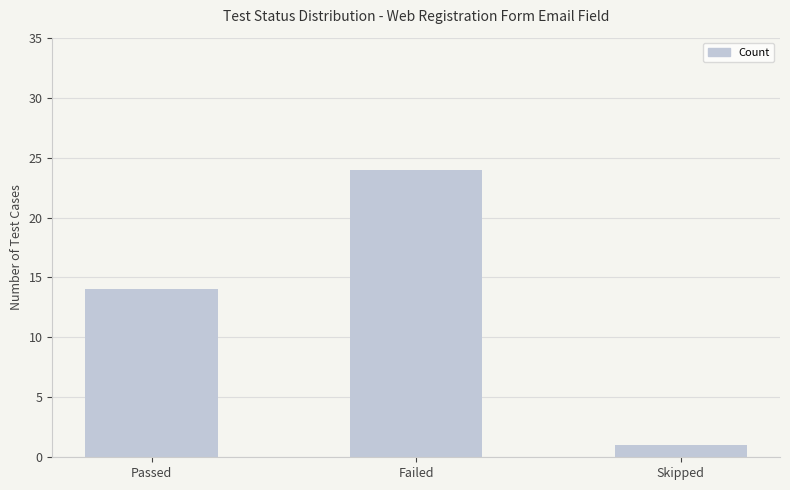

List the labels in order of value, smallest first.

Skipped, Passed, Failed